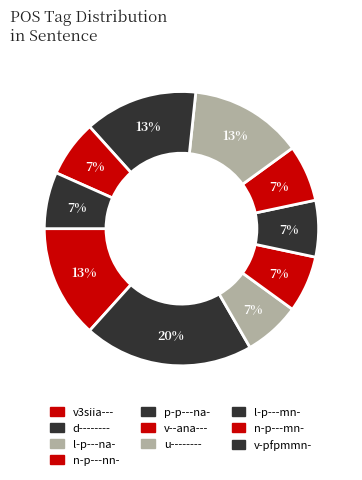

How many segments does this pie chart have?

10